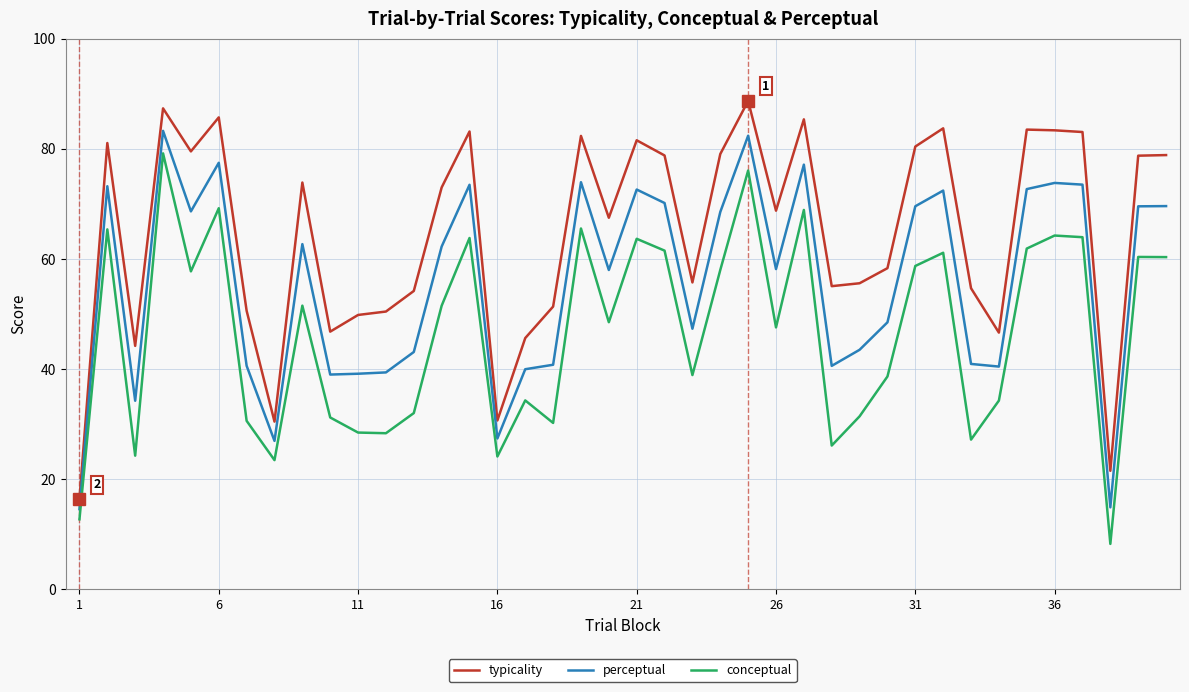

List the series in order of their overall mean, lowest first.

conceptual, perceptual, typicality